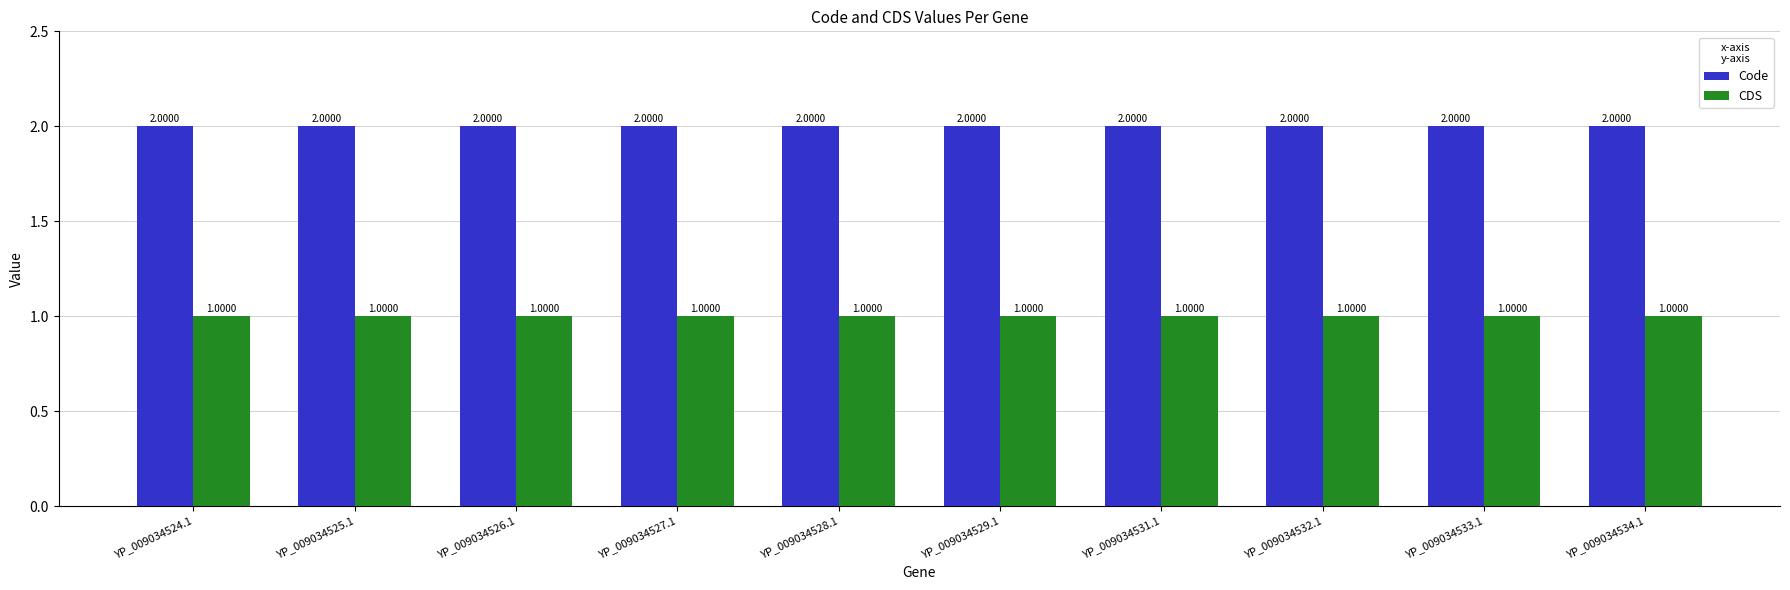

The value of Code at YP_009034528.1 is 3. True or false?

False